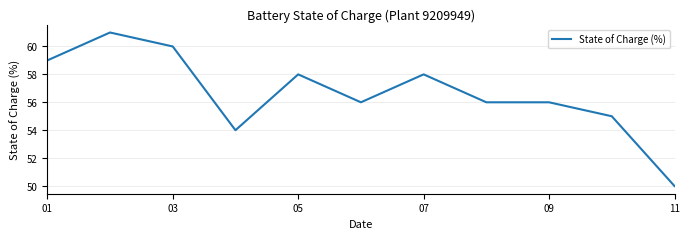

What is the greatest value displayed?

61.0